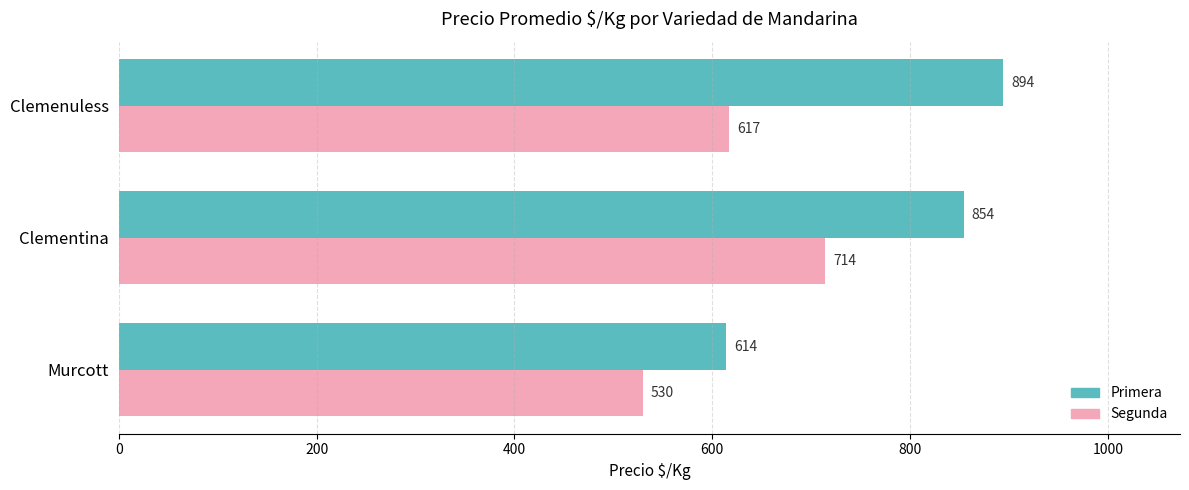

The value of Segunda at Clementina is 227. True or false?

False